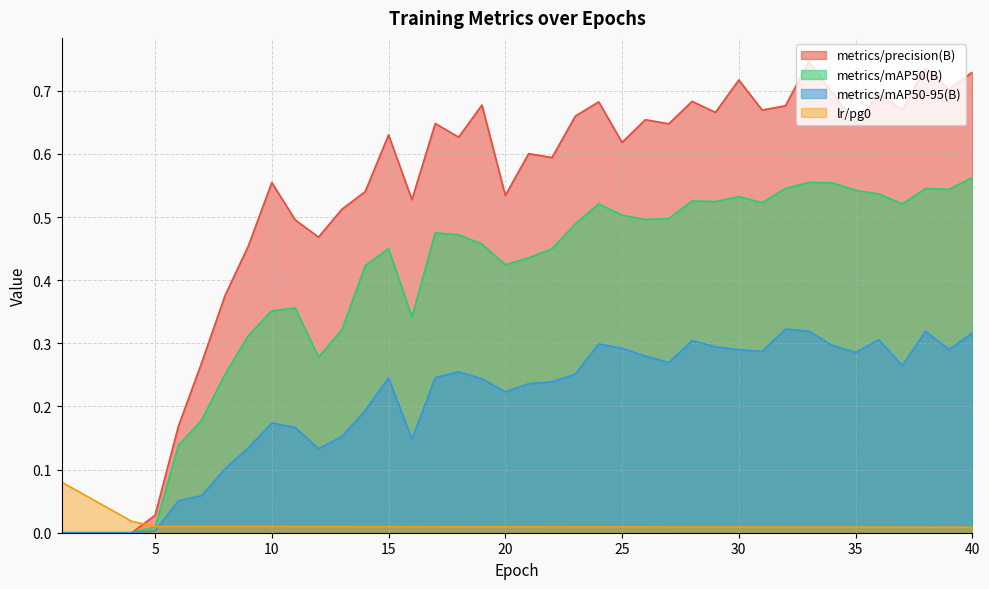

What are all the series names shown in the legend?

metrics/precision(B), metrics/mAP50(B), metrics/mAP50-95(B), lr/pg0